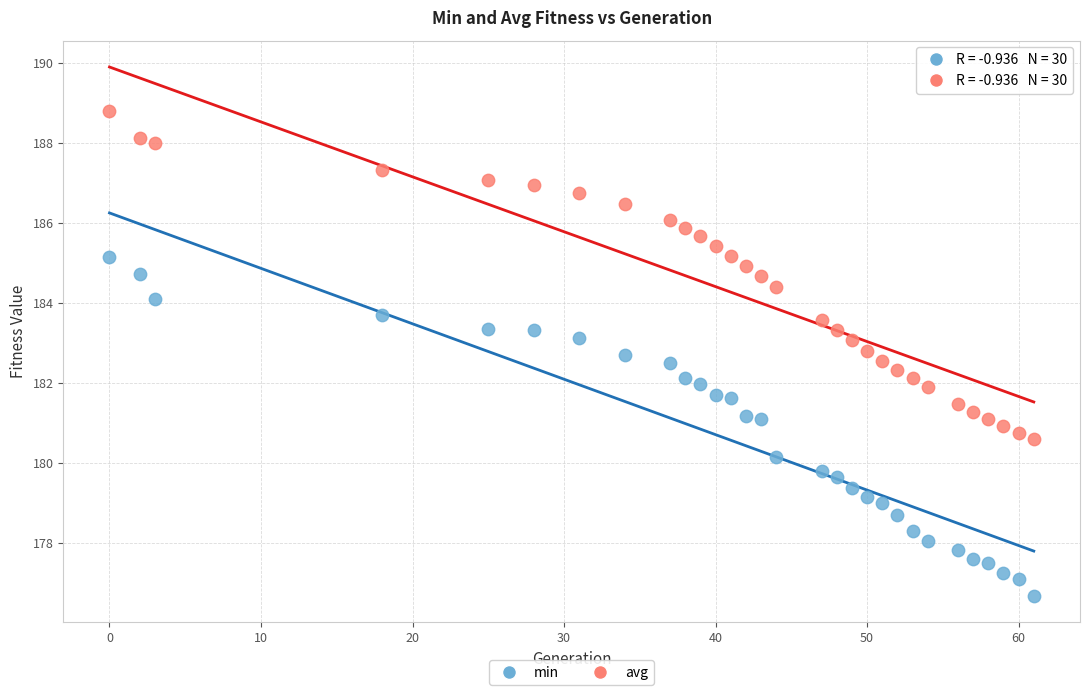

Which series has the widest spread of Y values?

min